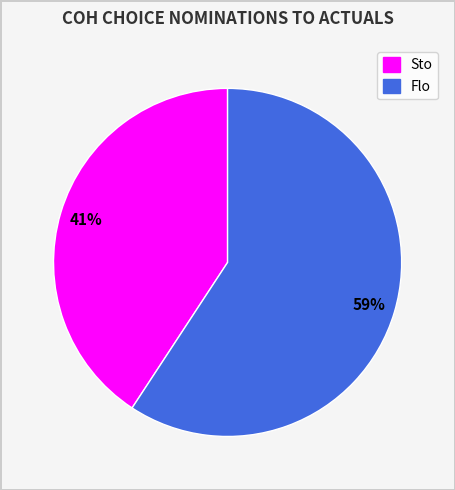

How many slices are in this pie chart?

2